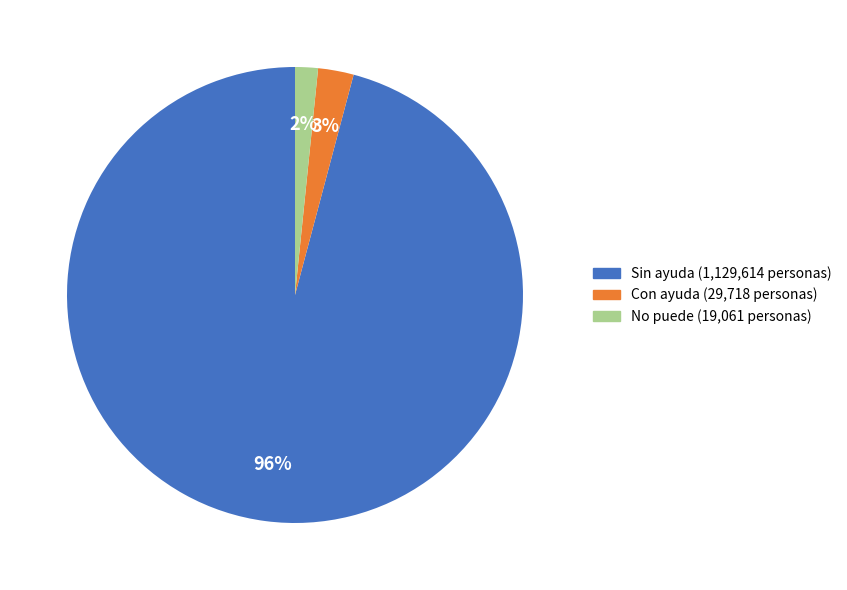

What percentage is the Con ayuda slice, to the nearest percent?

3%